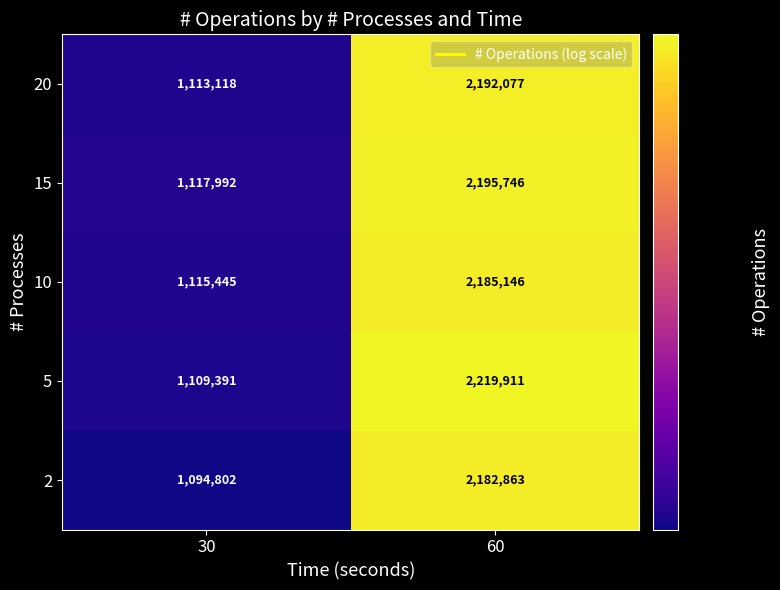

What is the difference between the highest and lowest values at 60?

37048